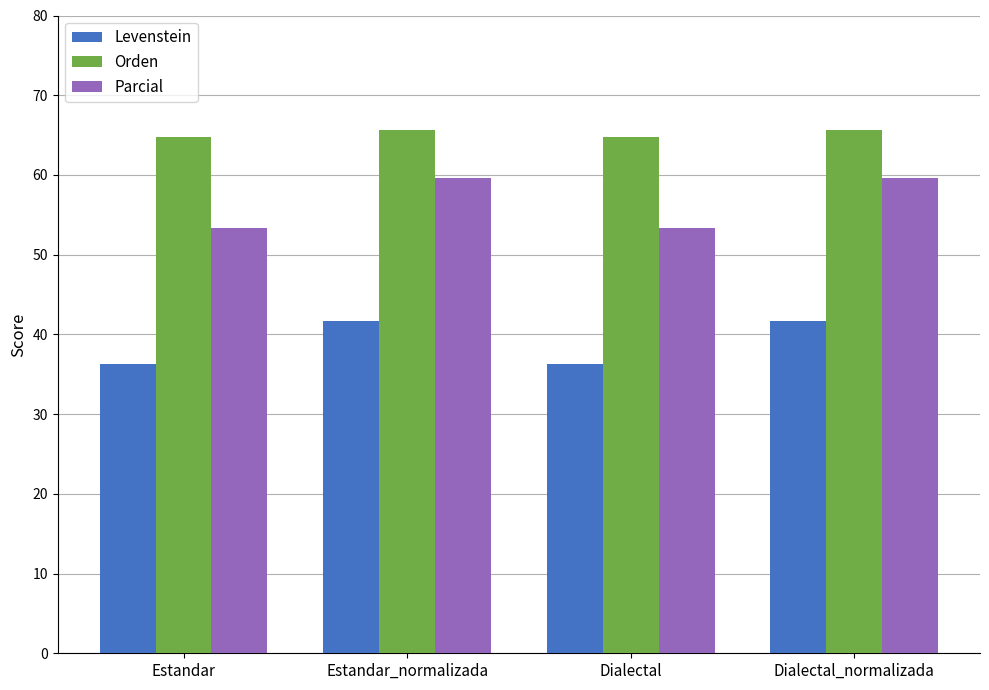

What are all the series names shown in the legend?

Levenstein, Orden, Parcial